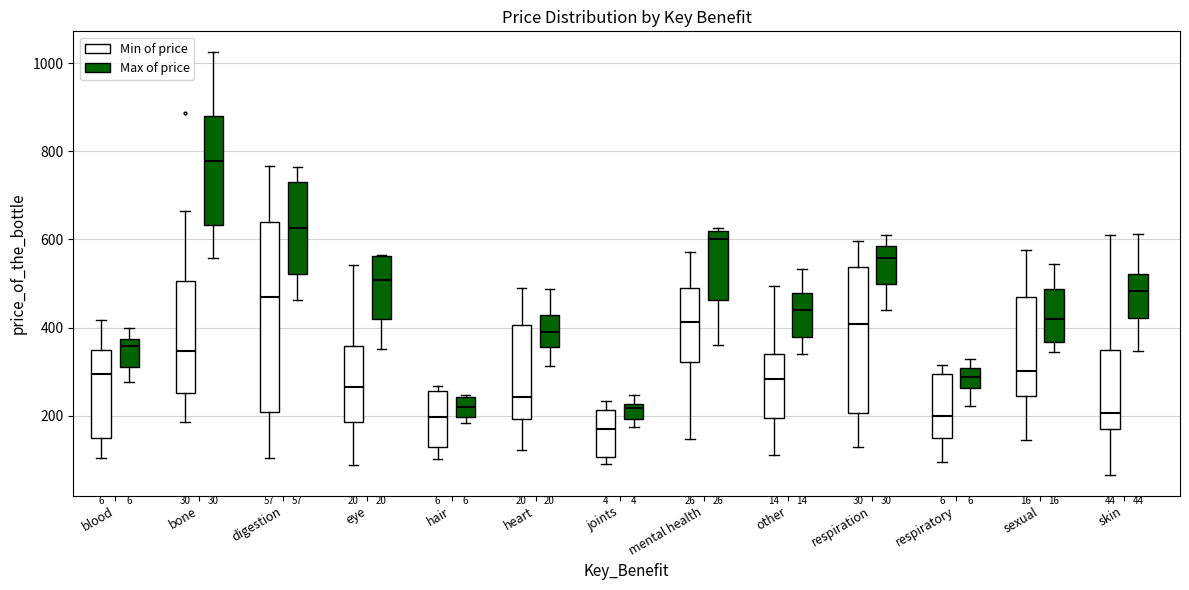

Which box's median line is the lowest?

joints (Min of price)